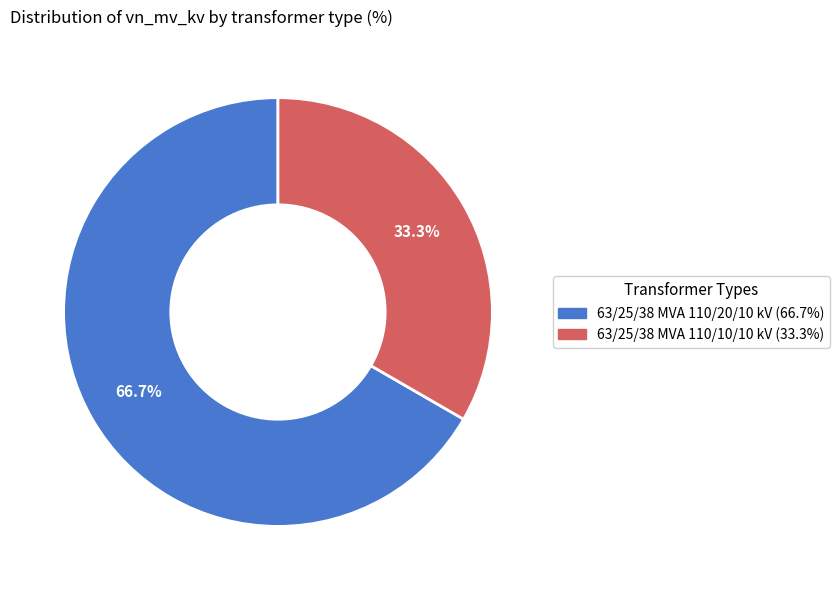

Between 63/25/38 MVA 110/10/10 kV and 63/25/38 MVA 110/20/10 kV, which is larger?

63/25/38 MVA 110/20/10 kV